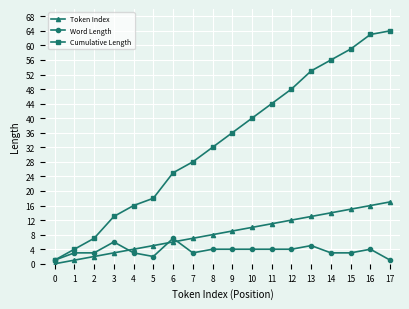

Where do Word Length and Token Index first cross each other?

3 and 4